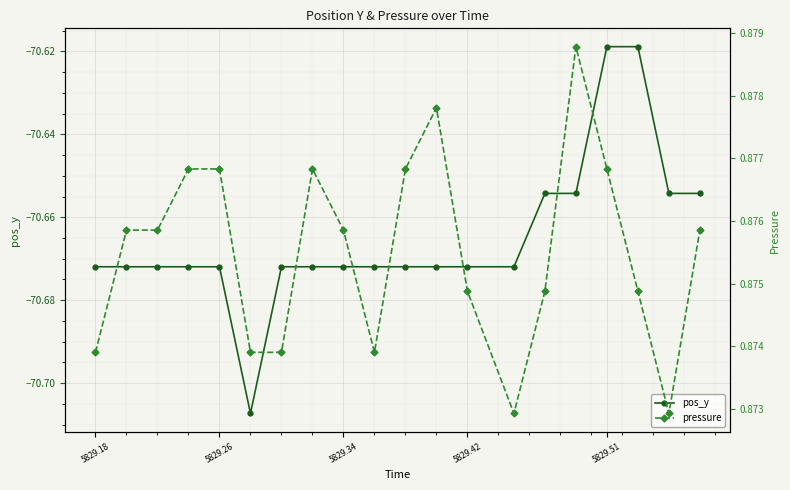

List the series in order of their peak value, highest first.

pressure, pos_y